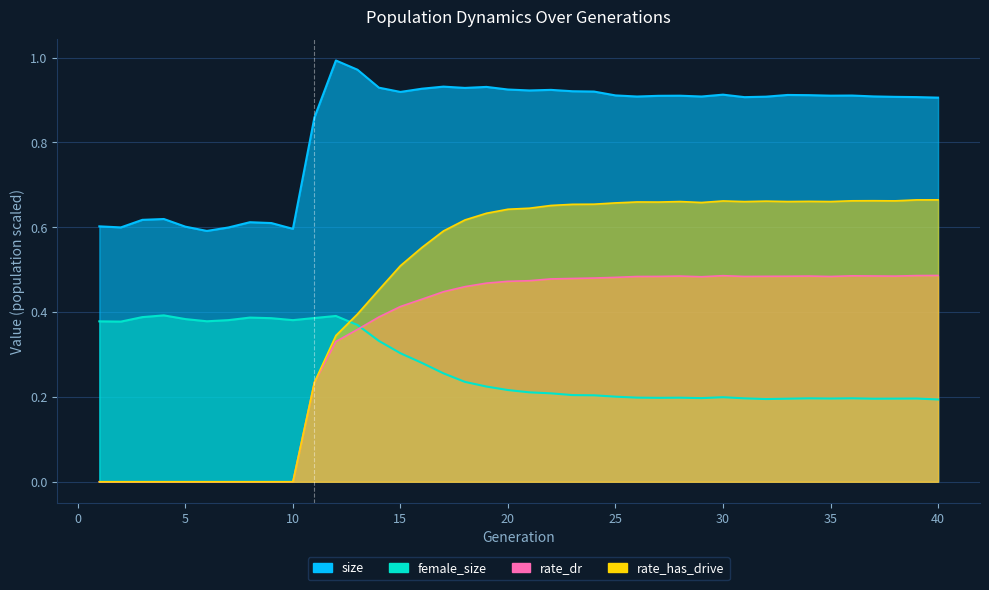

At which category does rate_has_drive reach its first local peak?

26